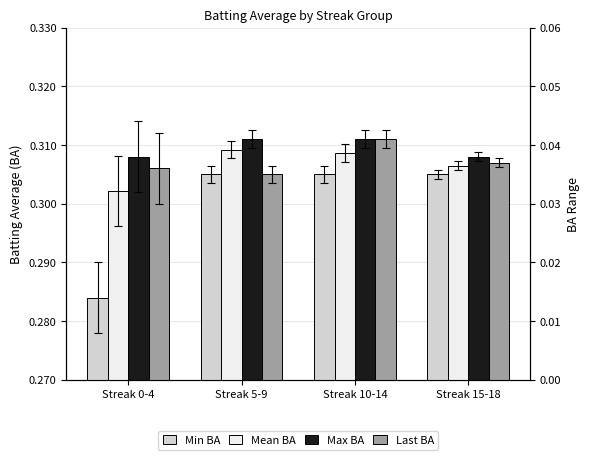

Between Streak 10-14 and Streak 5-9, which is larger?

Streak 10-14